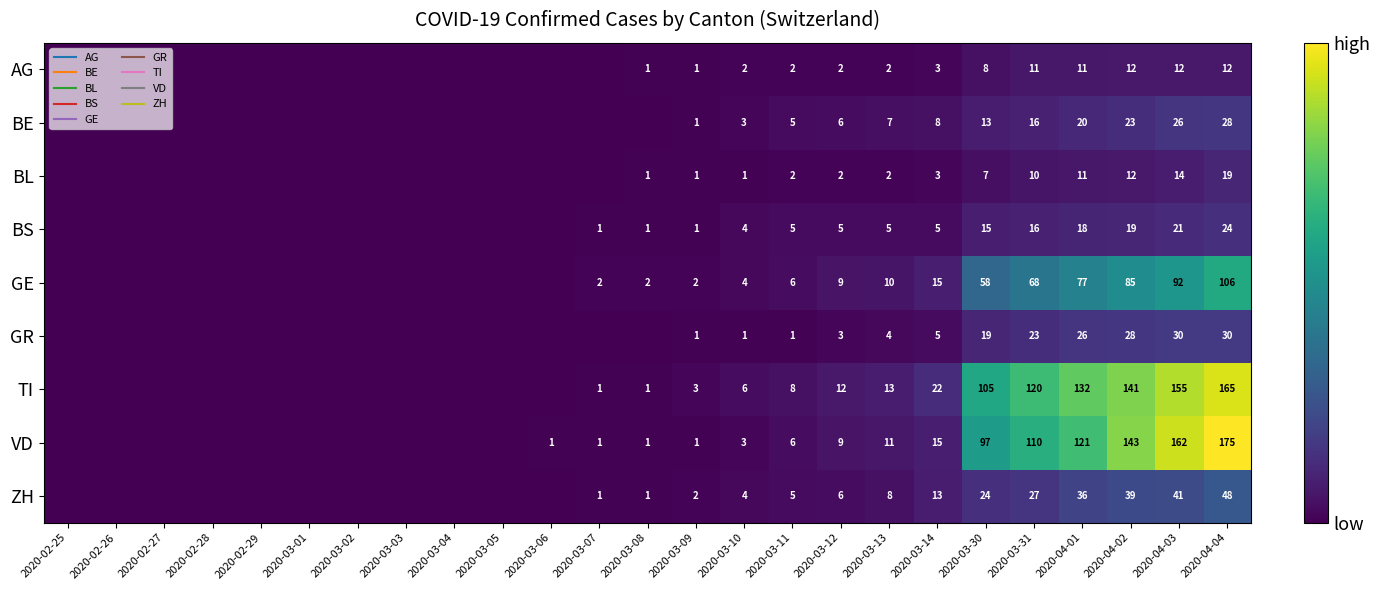

Which series has the largest total across all categories?

TI